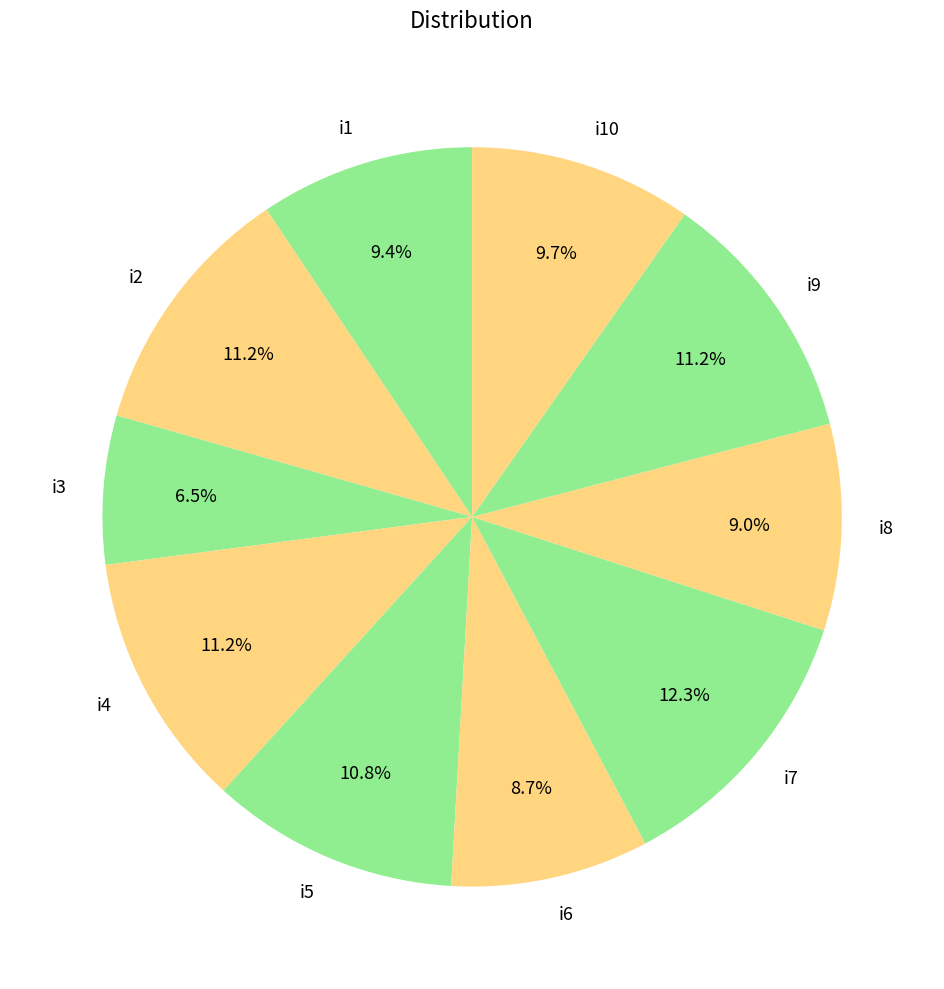

To the nearest percent, what portion does i9 represent?

11%